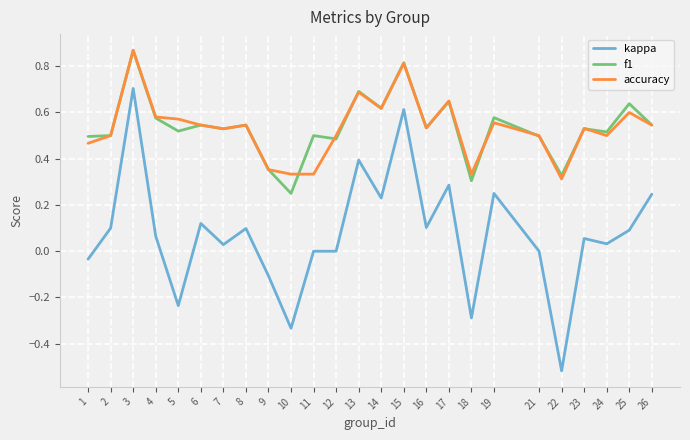

The value of kappa at 4 is 0.1. True or false?

True